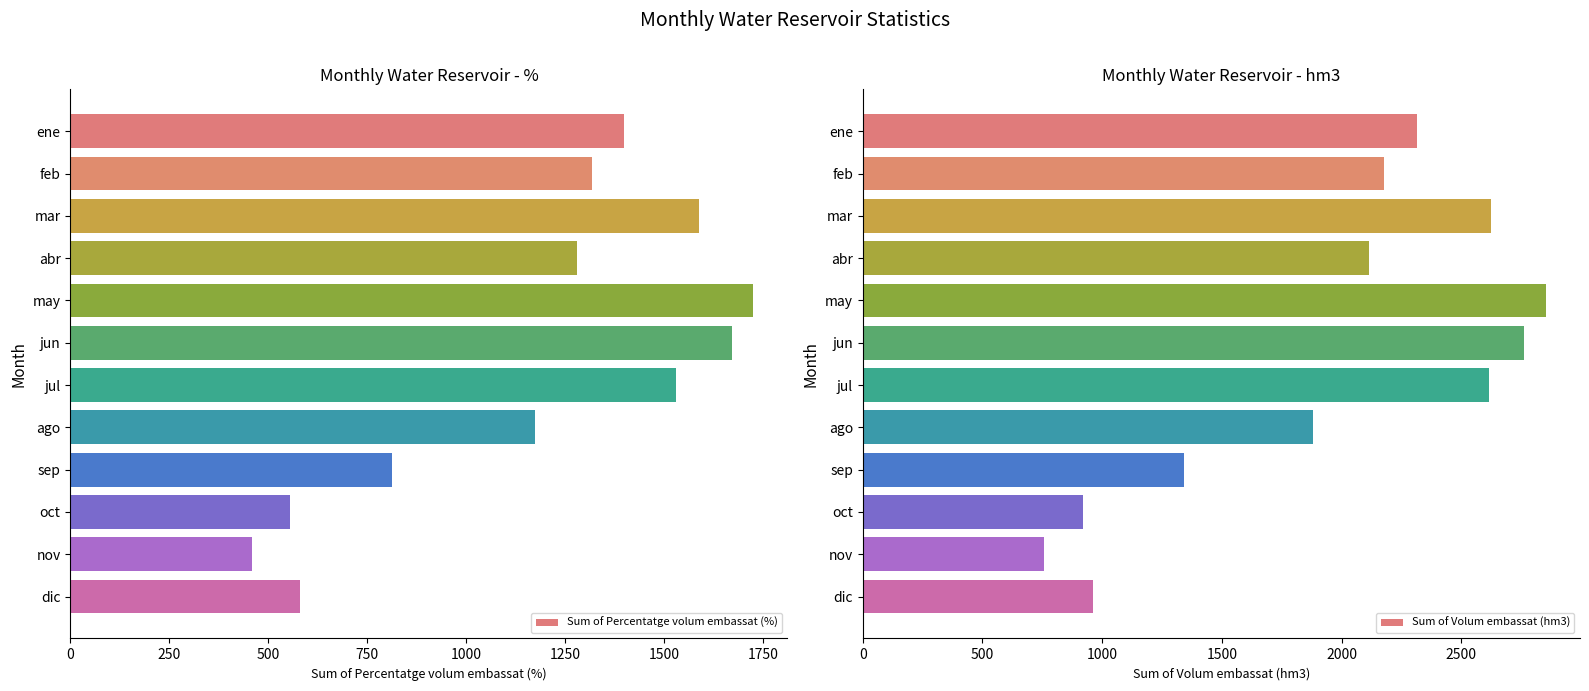

List the series in order of their peak value, highest first.

Sum of Volum embassat (hm3), Sum of Percentatge volum embassat (%)